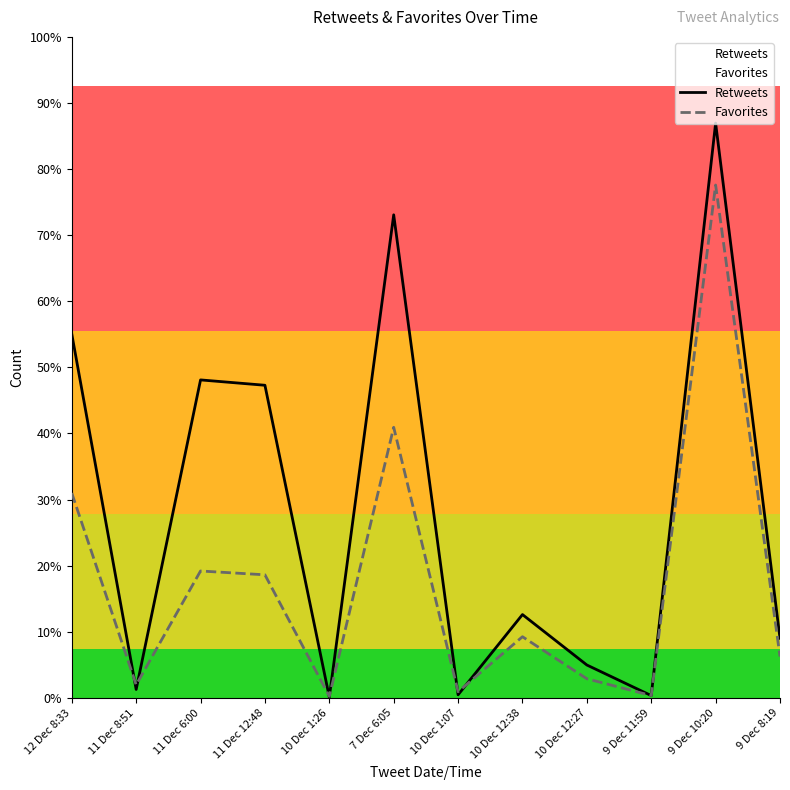

Reading left to right, what are all the values shown in this chart?

Retweets: 12 Dec 8:33=476	11 Dec 8:51=11	11 Dec 6:00=416	11 Dec 12:48=409	10 Dec 1:26=1	7 Dec 6:05=632	10 Dec 1:07=4	10 Dec 12:38=109	10 Dec 12:27=43	9 Dec 11:59=3	9 Dec 10:20=752	9 Dec 8:19=78
Favorites: 12 Dec 8:33=268	11 Dec 8:51=17	11 Dec 6:00=166	11 Dec 12:48=161	10 Dec 1:26=2	7 Dec 6:05=354	10 Dec 1:07=8	10 Dec 12:38=80	10 Dec 12:27=25	9 Dec 11:59=3	9 Dec 10:20=671	9 Dec 8:19=54